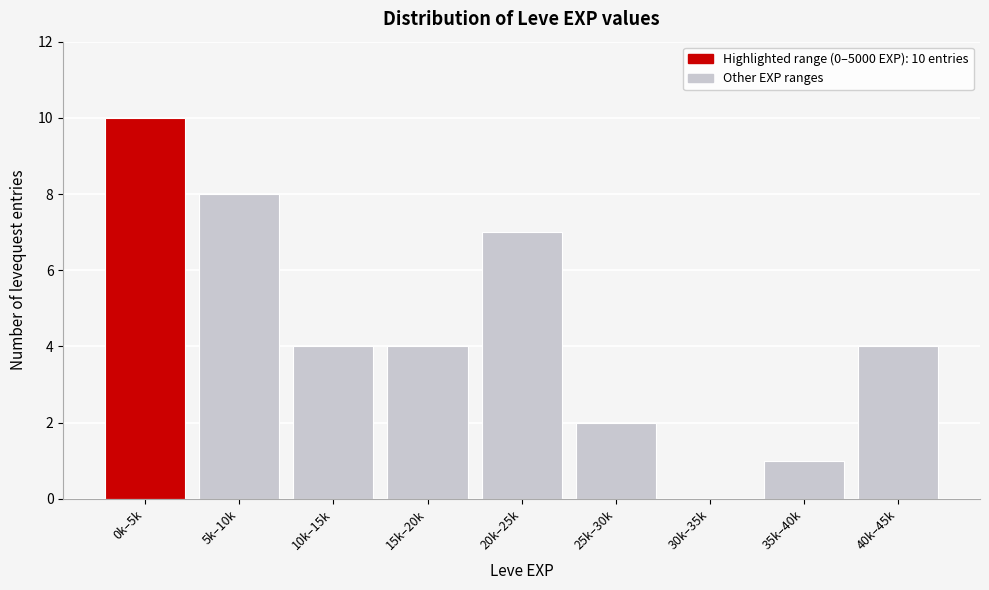

Reading left to right, transcribe all the data shown in this chart.

0k–5k=10	5k–10k=8	10k–15k=4	15k–20k=4	20k–25k=7	25k–30k=2	30k–35k=0	35k–40k=1	40k–45k=4